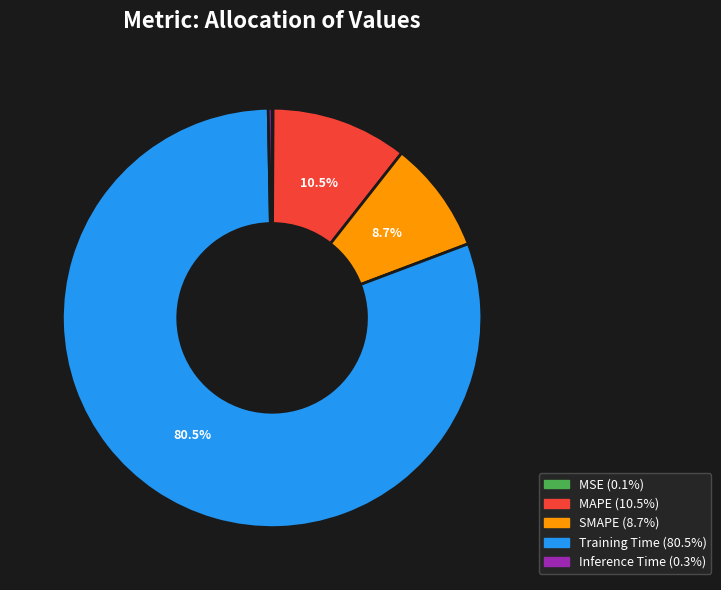

Which category has the biggest portion of the pie?

Training Time